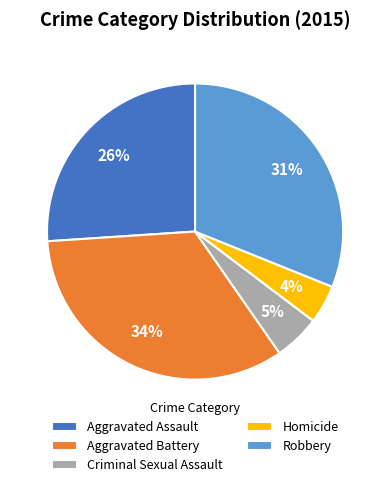

To the nearest percent, what is the difference between the Robbery and Criminal Sexual Assault slice percentages?

26%